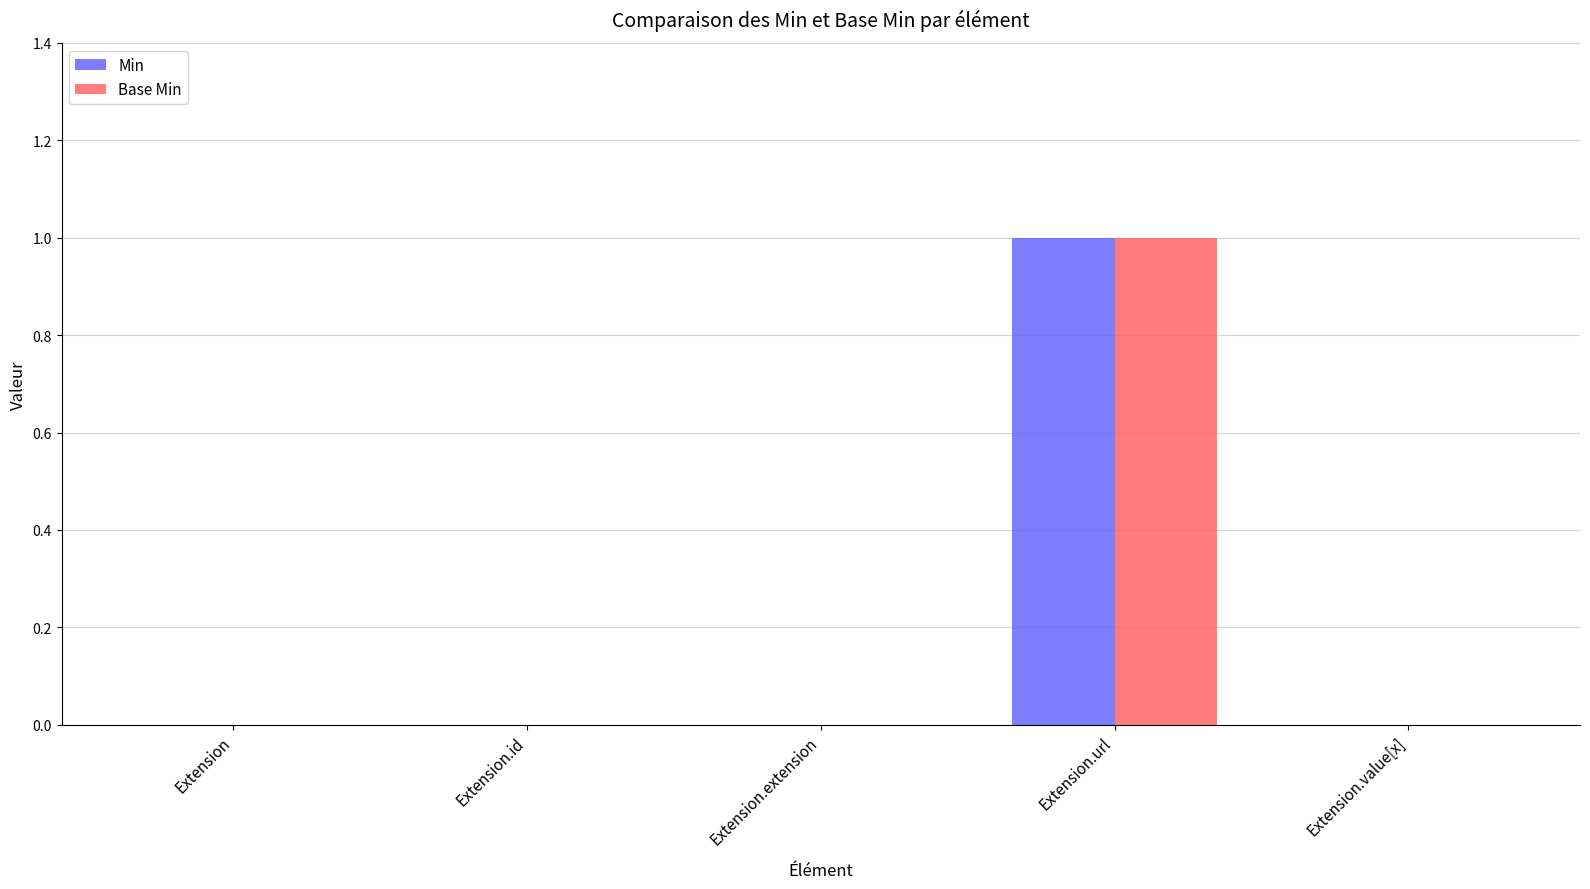

Which label corresponds to the largest value in the chart?

Extension.url